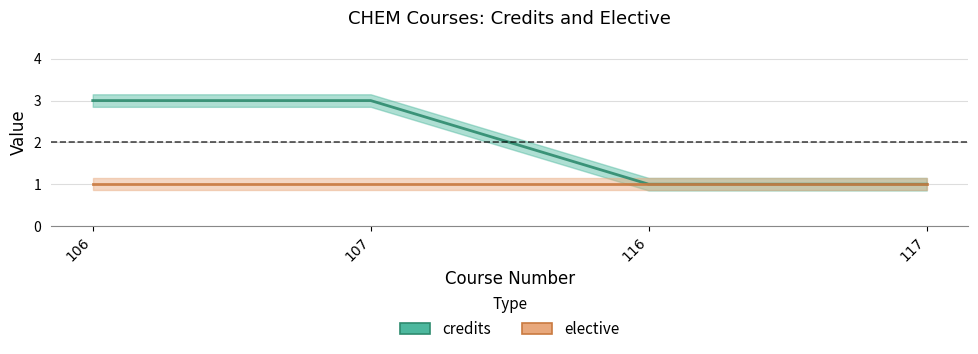

Is it true that the value at 116 is 0?

False